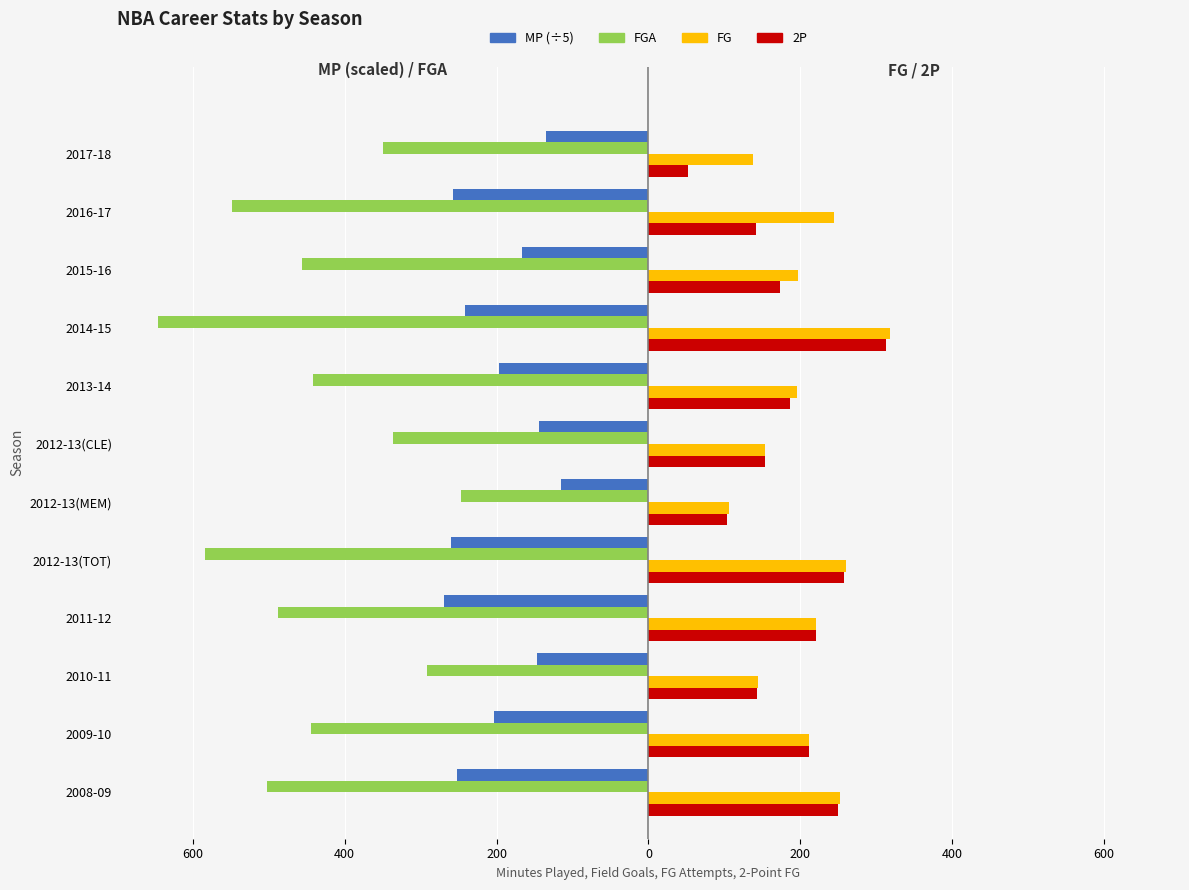

What are all the series names shown in the legend?

MP (÷5), FGA, FG, 2P